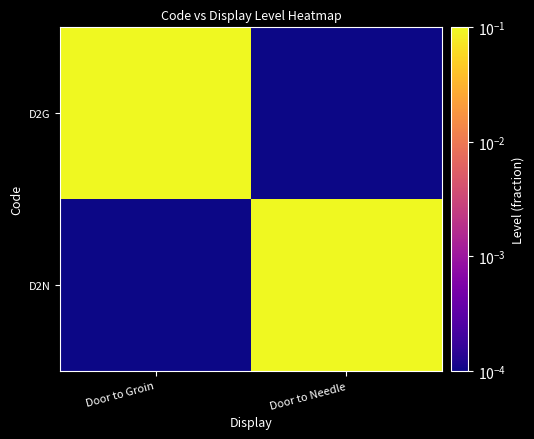

Between Door to Needle and Door to Groin, which is larger?

Door to Groin